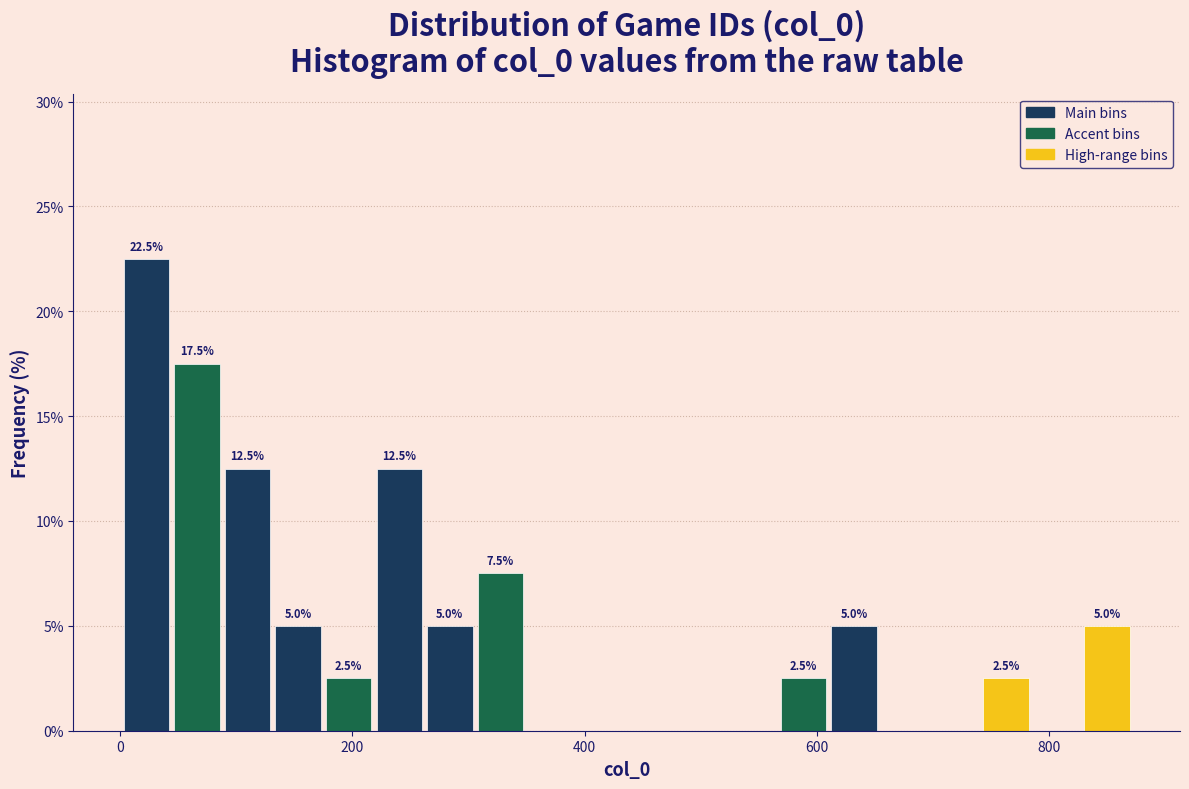

Read against the x-axis, roughly where is the centre of the tallest bar?

20